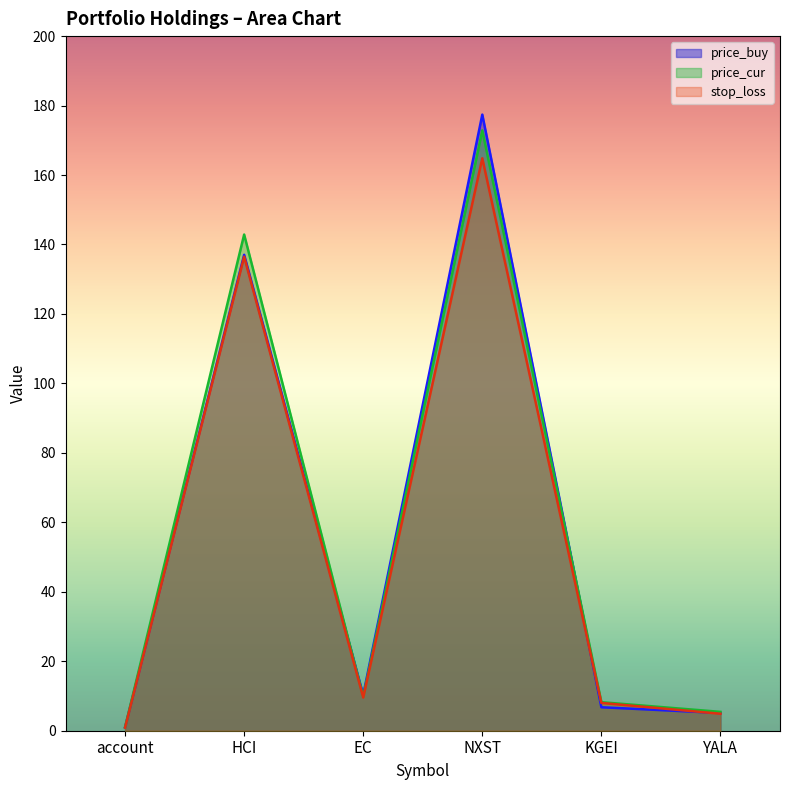

The value of stop_loss at YALA is 8.6. True or false?

False